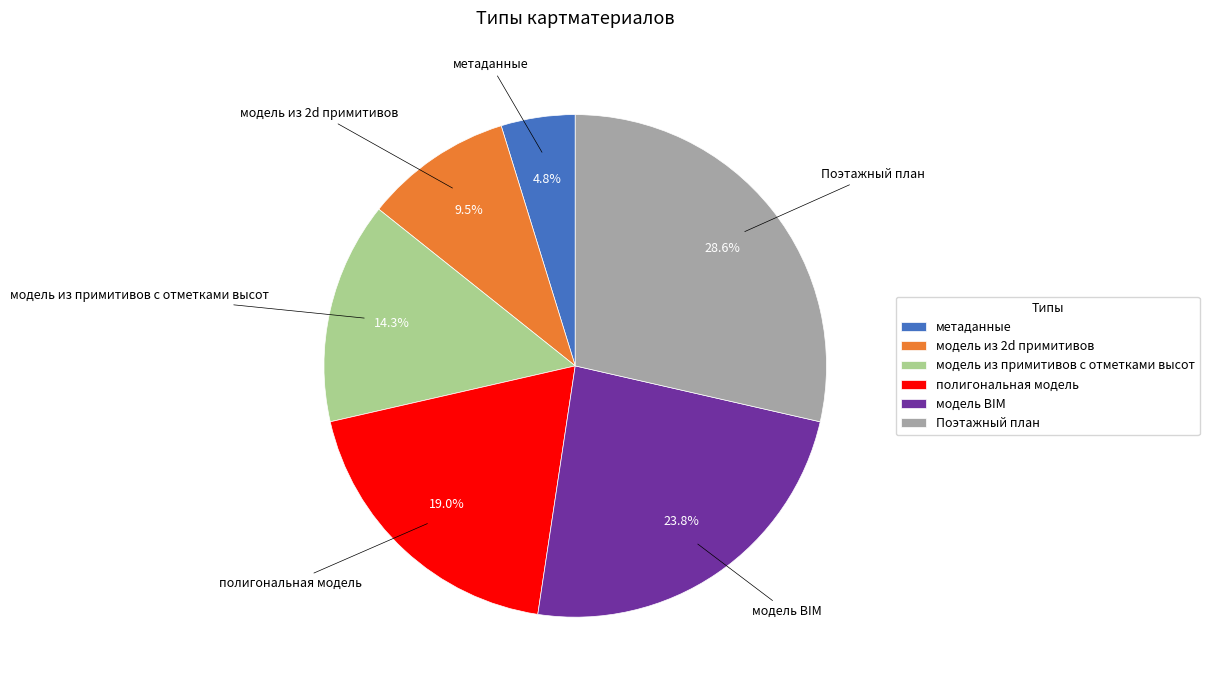

How many slices are in this pie chart?

6